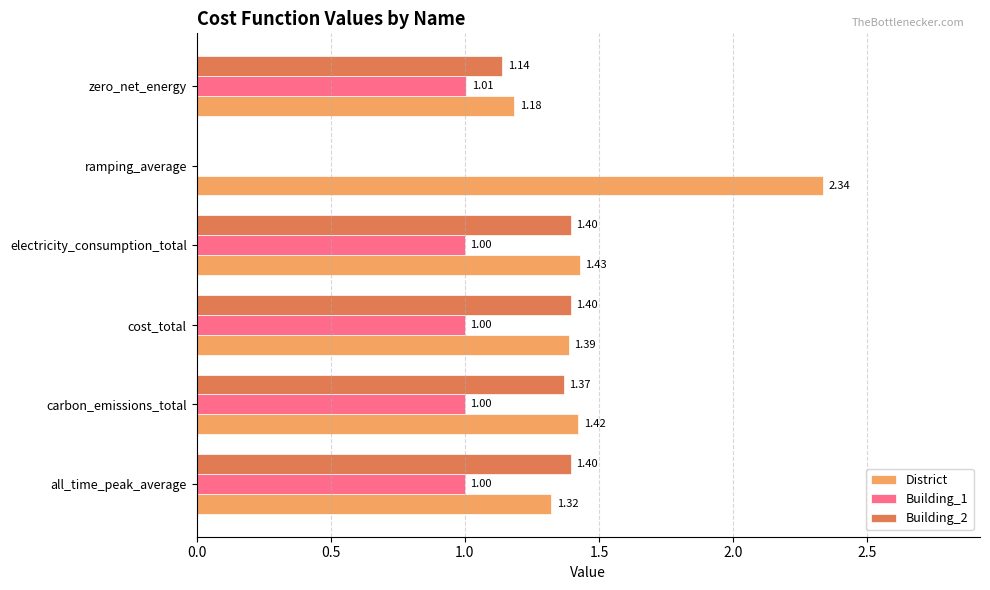

Which category has the highest value across all series?

ramping_average